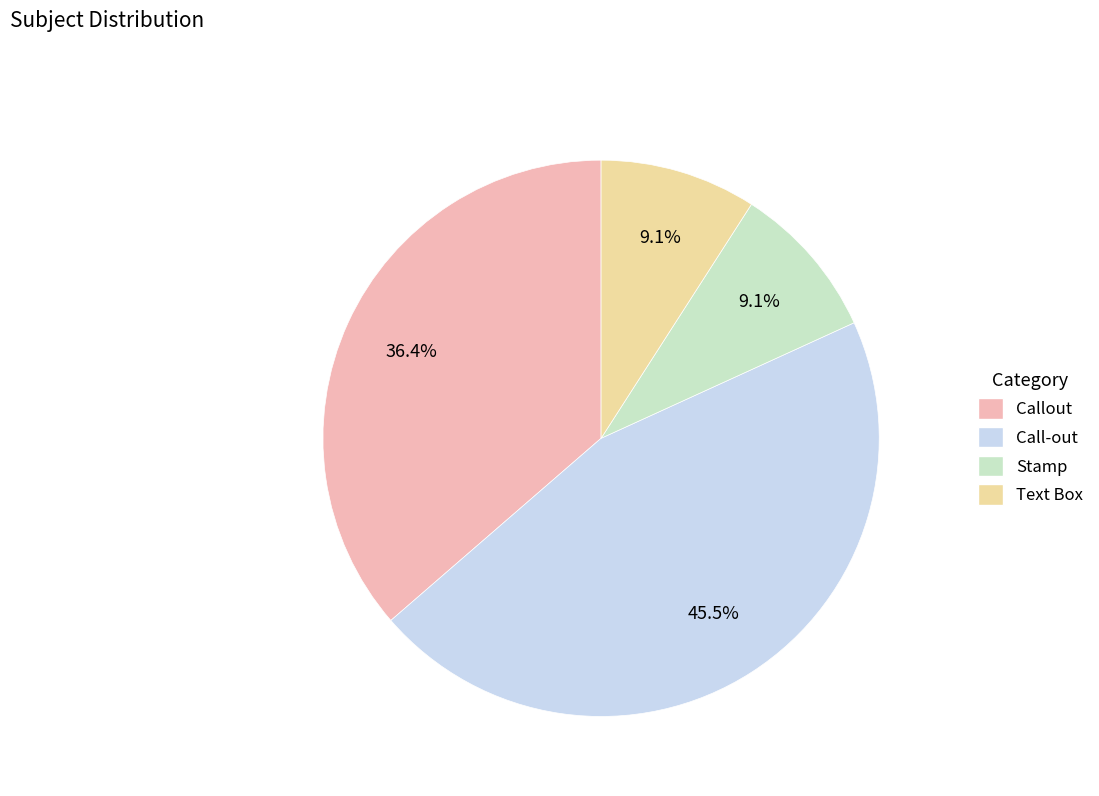

Count the number of slices in the pie.

4